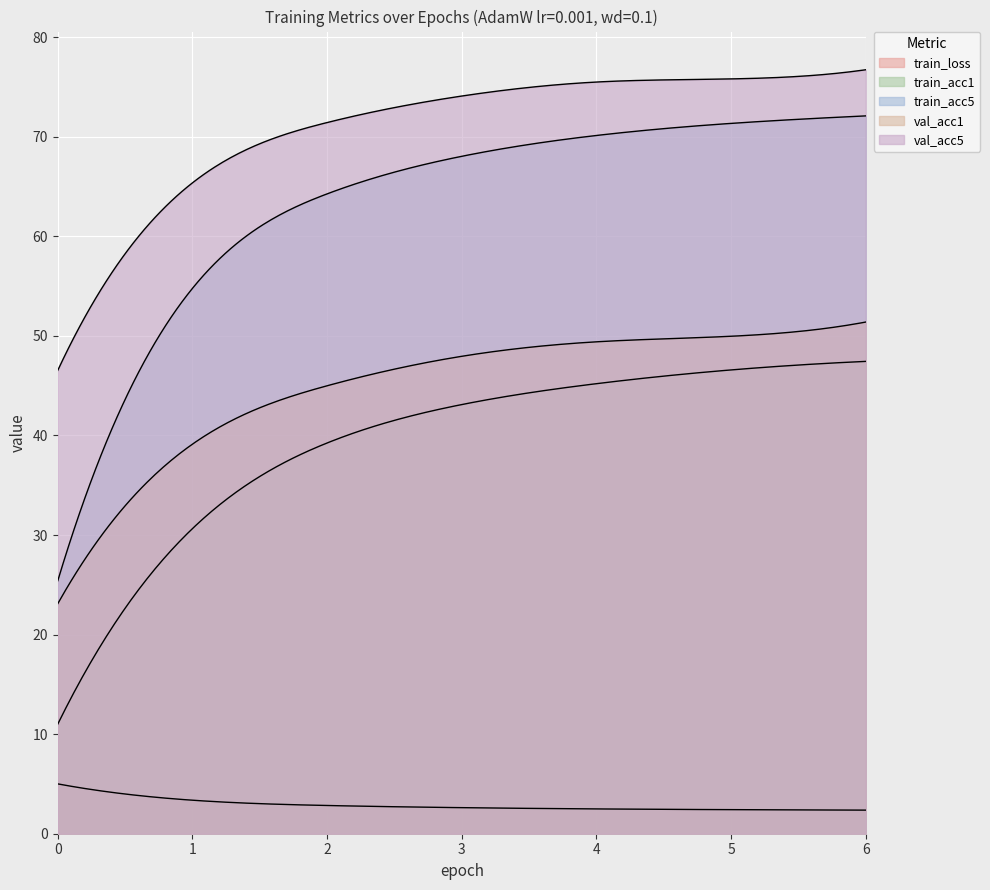

Is the value of val_acc1 at 0 greater than the value of val_acc5 at 1?

No